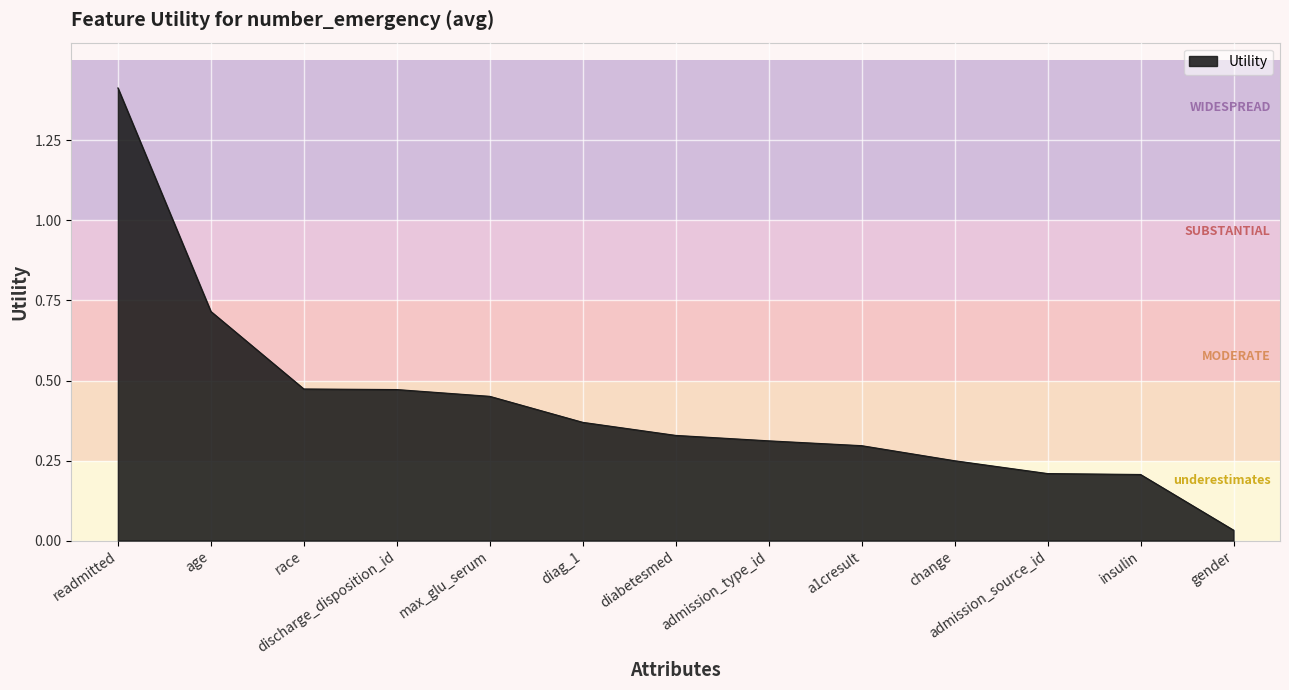

The value at admission_source_id is 0.4. True or false?

False